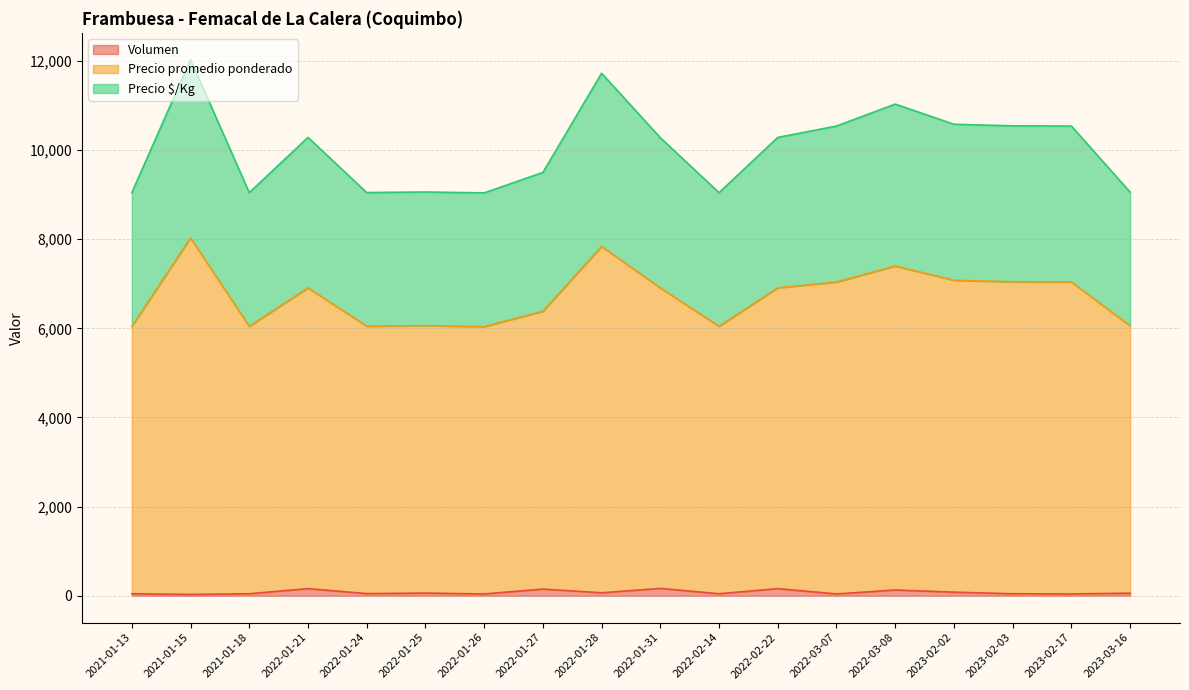

Rank the series at 2022-01-24 from lowest to highest value.

Volumen, Precio $/Kg, Precio promedio ponderado